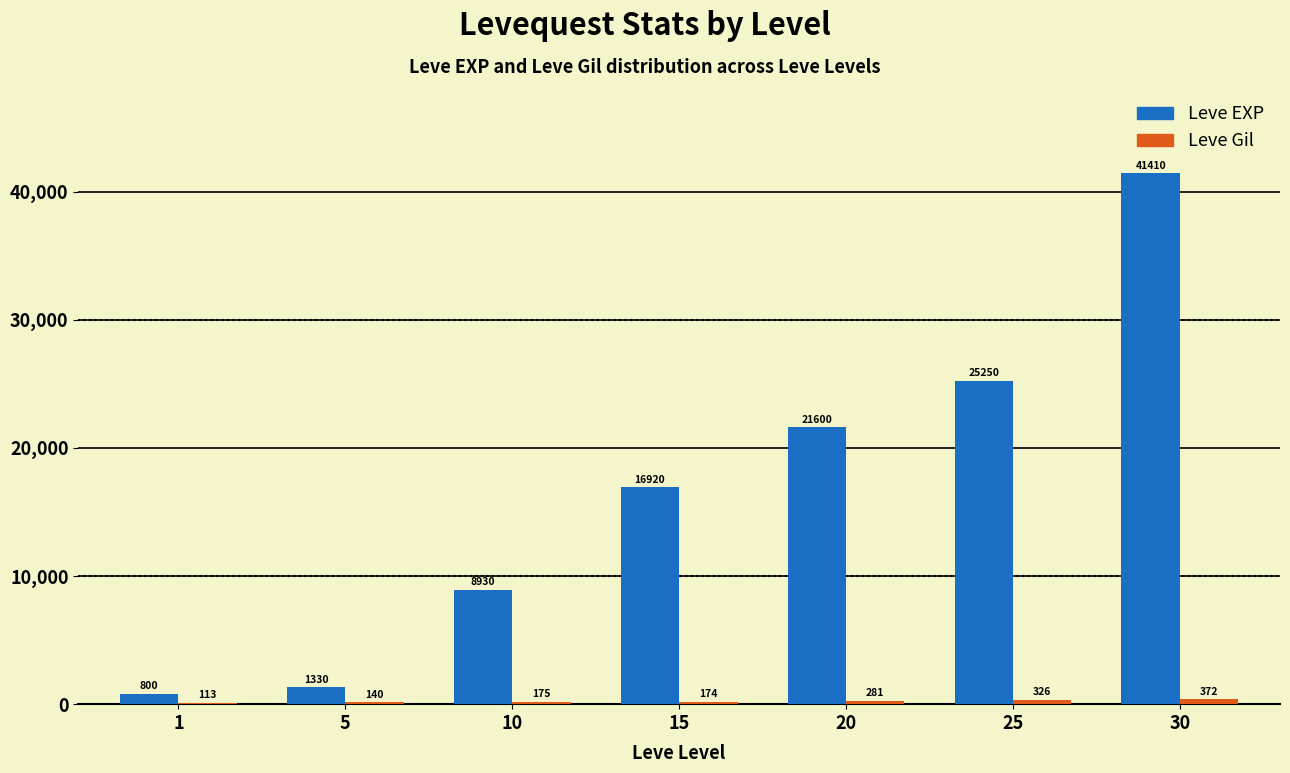

What is the greatest value displayed?

41410